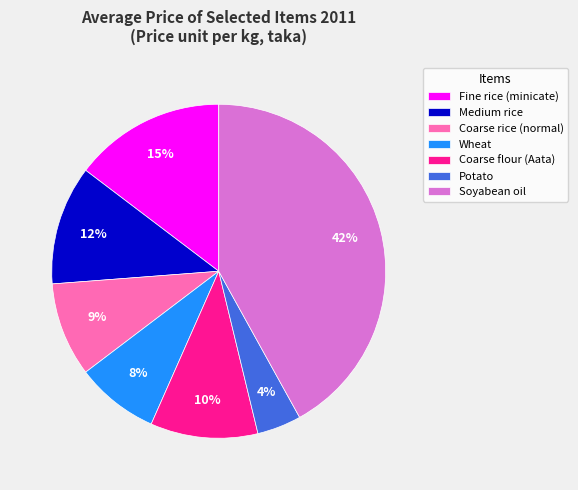

Approximately how many times larger is the value at Soyabean oil compared to Wheat?

5.2